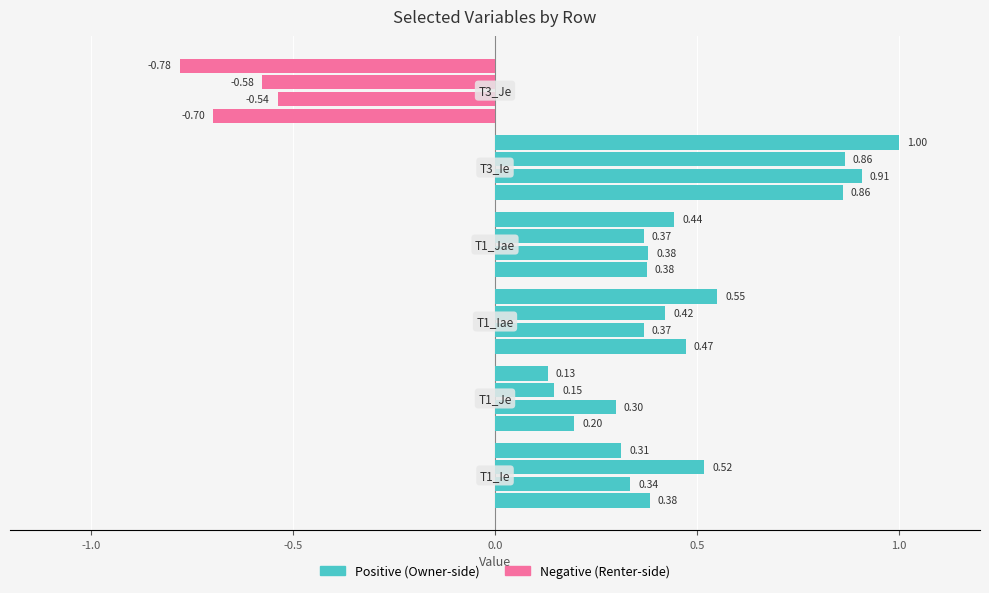

How many bars are there in total?

24